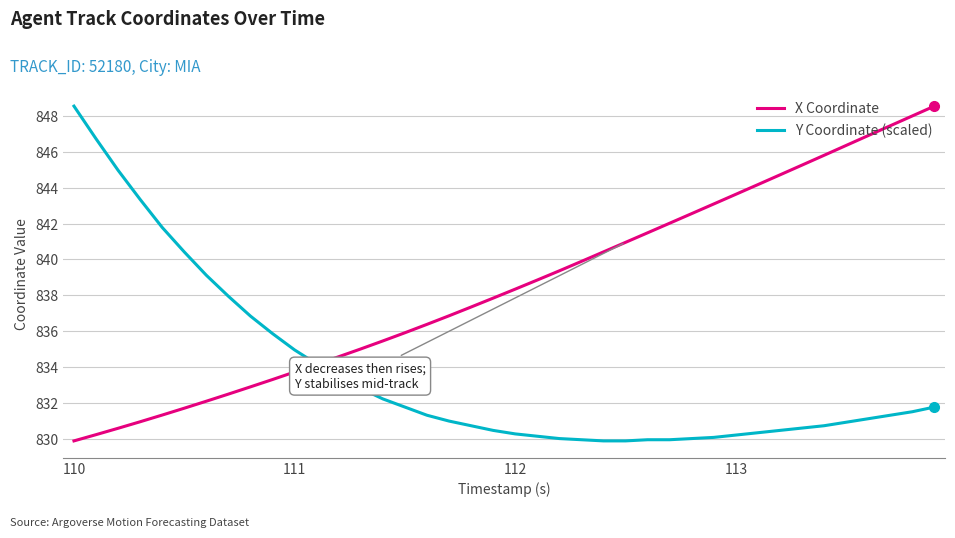

What is the highest value of the Y Coordinate (scaled) series?

848.6